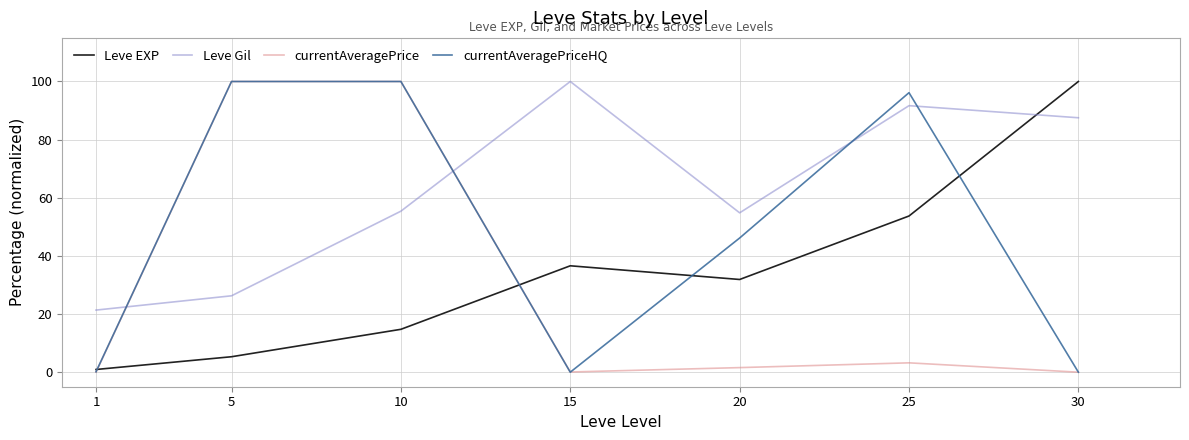

Rank the series by their average value, from highest to lowest.

Leve Gil, currentAveragePriceHQ, Leve EXP, currentAveragePrice